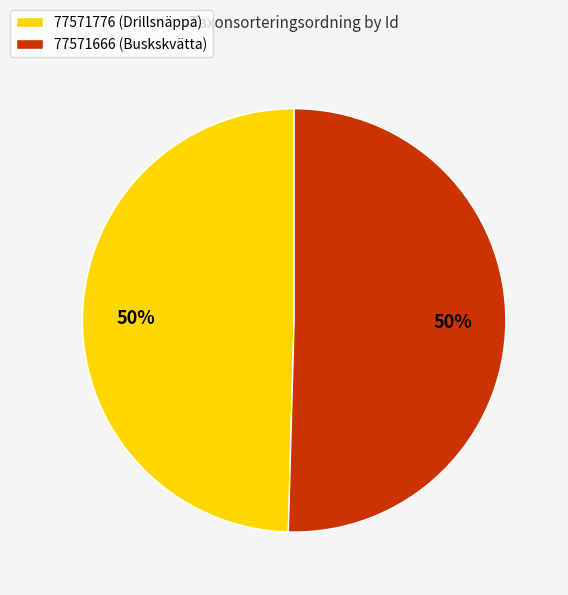

Approximately how many times larger is the value at 77571776 (Drillsnäppa) compared to 77571666 (Buskskvätta)?

1.0